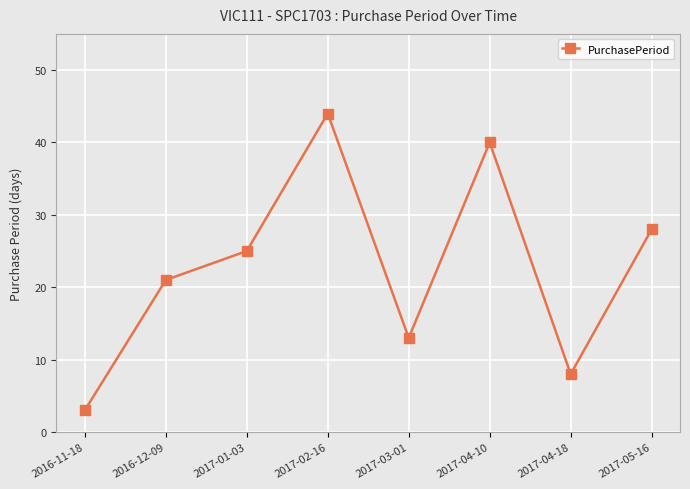

The value at 2017-04-10 is 40. True or false?

True